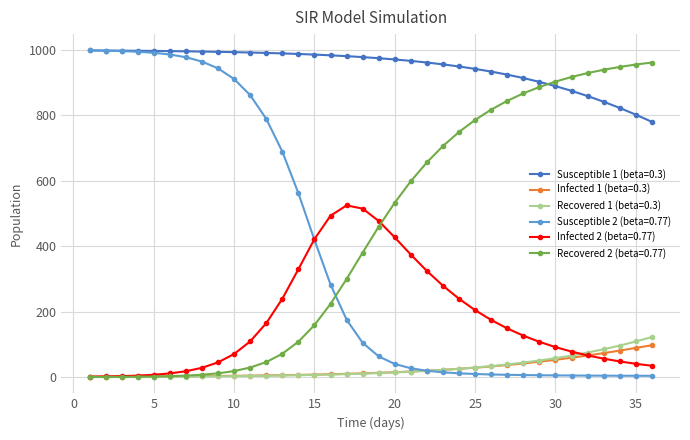

How many lines are shown in the chart?

6